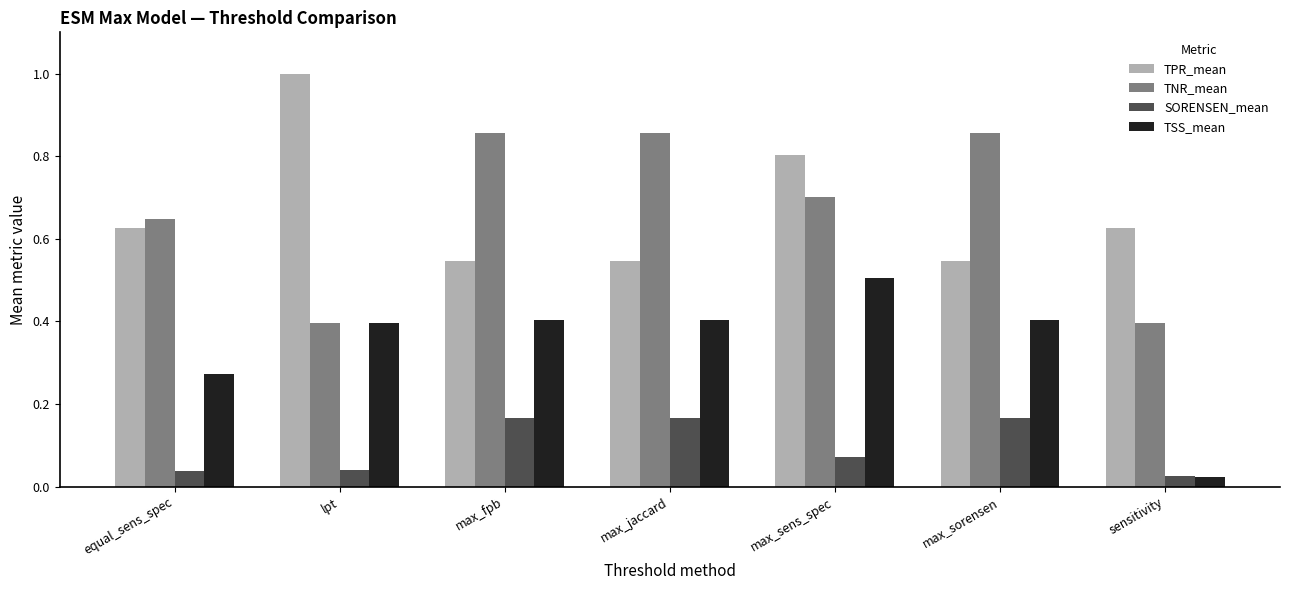

Rank the series by their maximum value, from highest to lowest.

TPR_mean, TNR_mean, TSS_mean, SORENSEN_mean